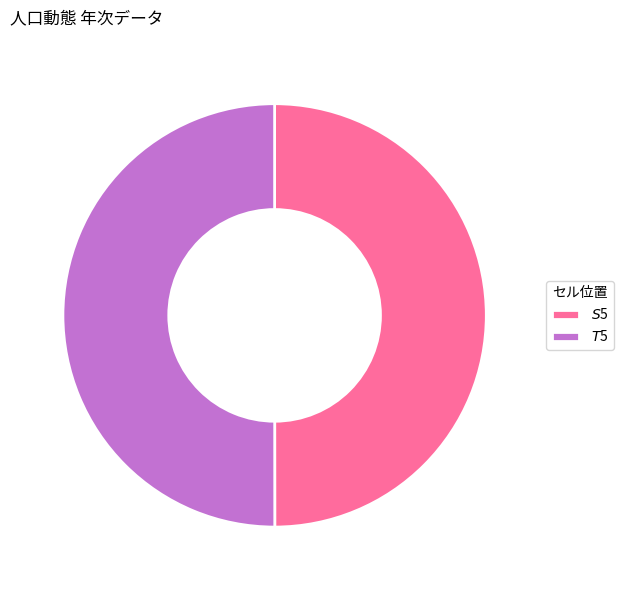

How many segments does this pie chart have?

2